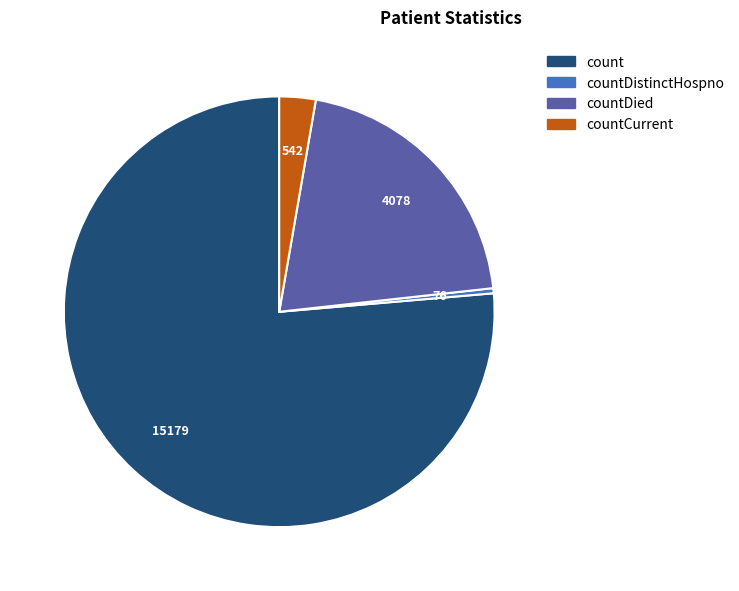

How many slices are in this pie chart?

4